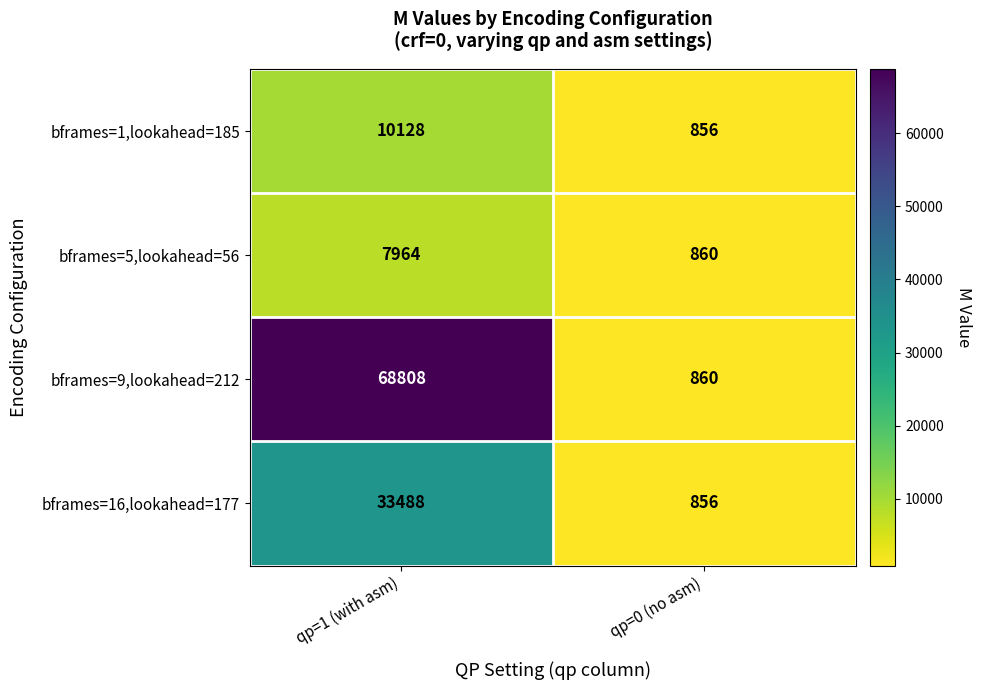

What is the total value across all series at qp=0 (no asm)?

3432